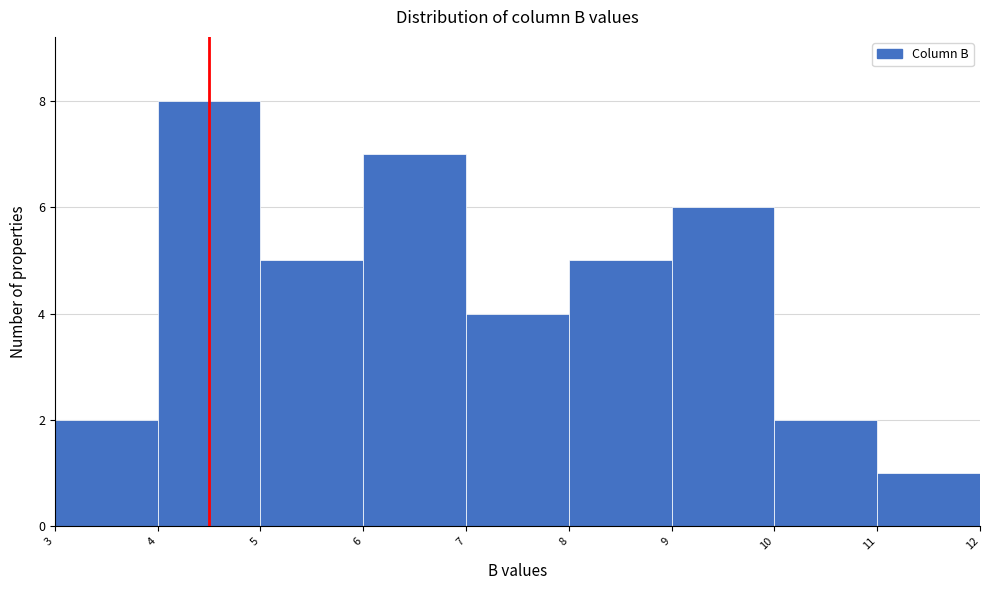

What is the height of the bar covering 8 to 9 on the x-axis? The values are not printed on the chart, so give them approximately, as read against the axis.

5